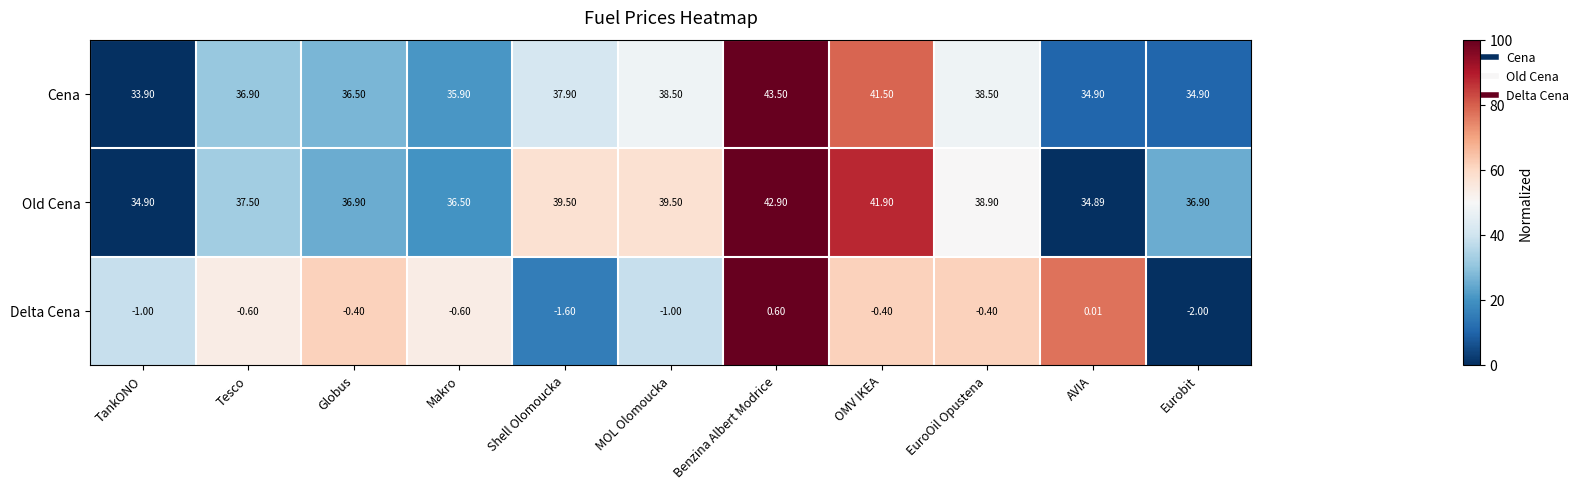

Where is Old Cena nearest to the value 38?

Tesco